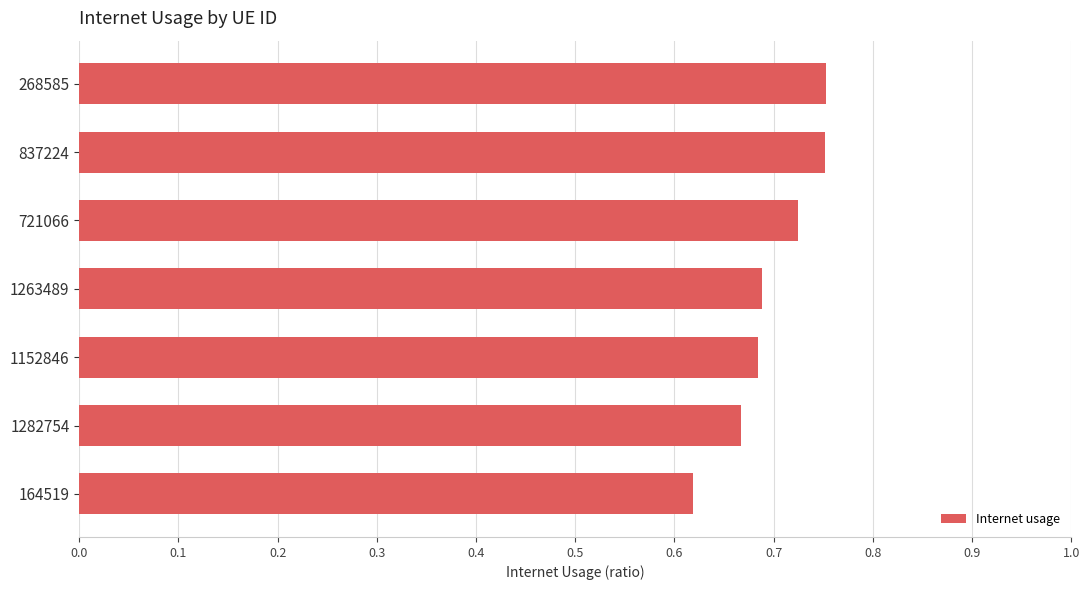

The chart shows a value of 0.9 at 1282754. True or false?

False